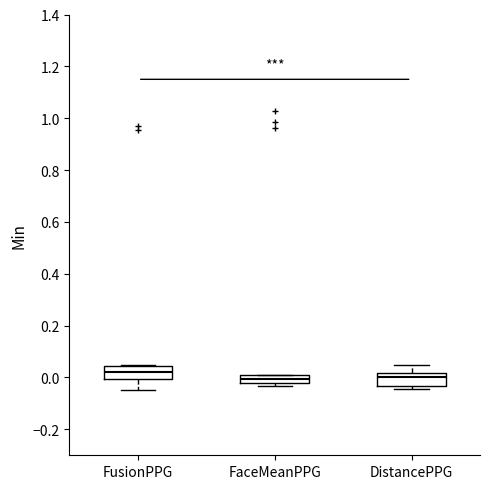

Where is the lower edge of the box for FusionPPG on the y-axis? The values are not printed on the chart, so give them approximately, as read against the axis.

0.00